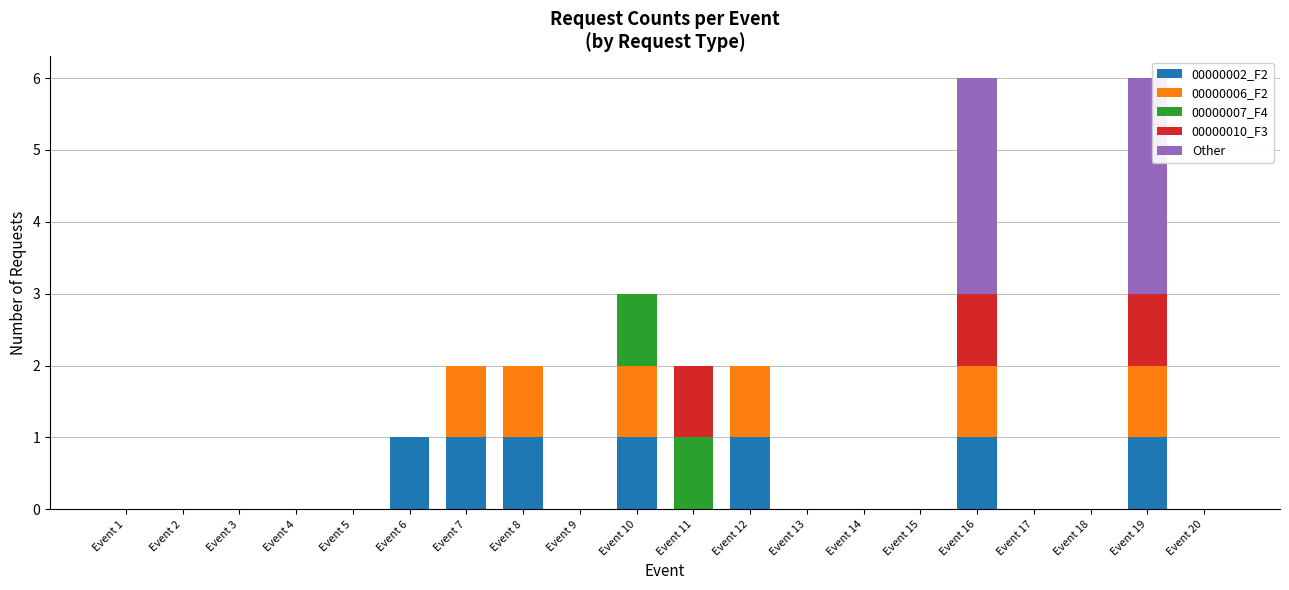

At how many categories does at least one series exceed 0?

8